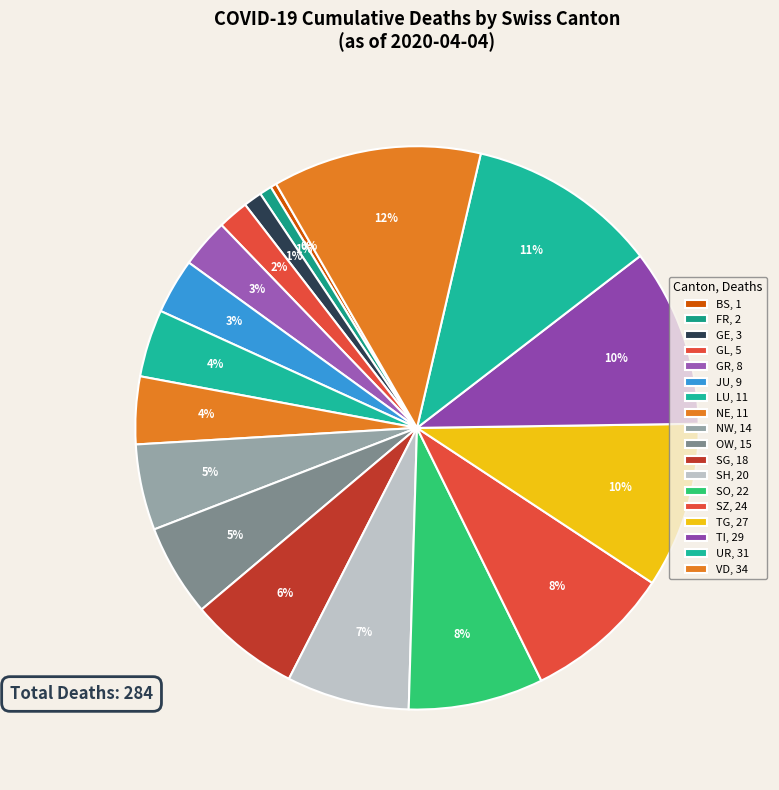

How many segments does this pie chart have?

18